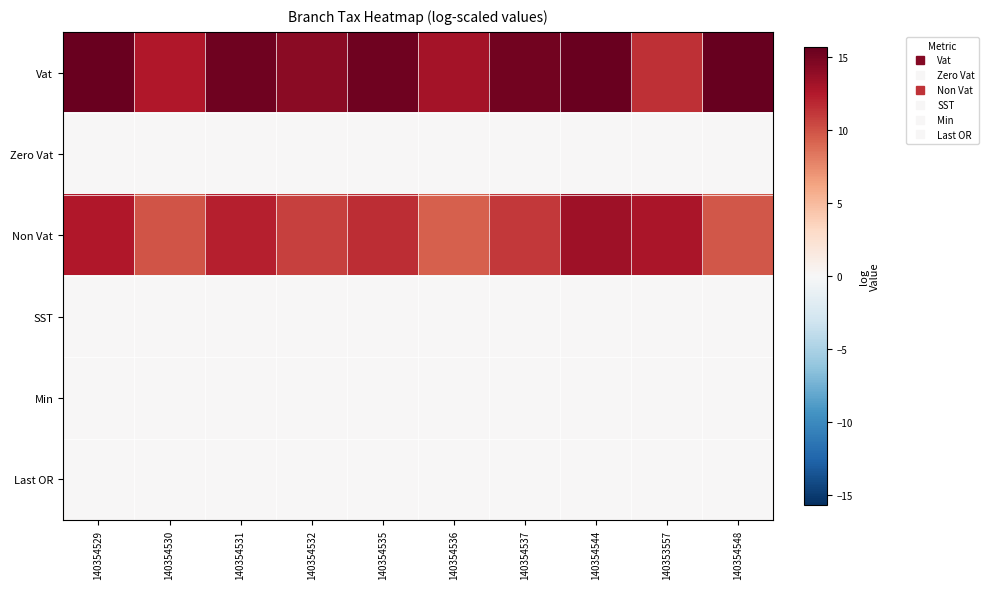

At 140354529, list the series in order from largest to smallest.

Vat, Non Vat, Zero Vat, SST, Min, Last OR